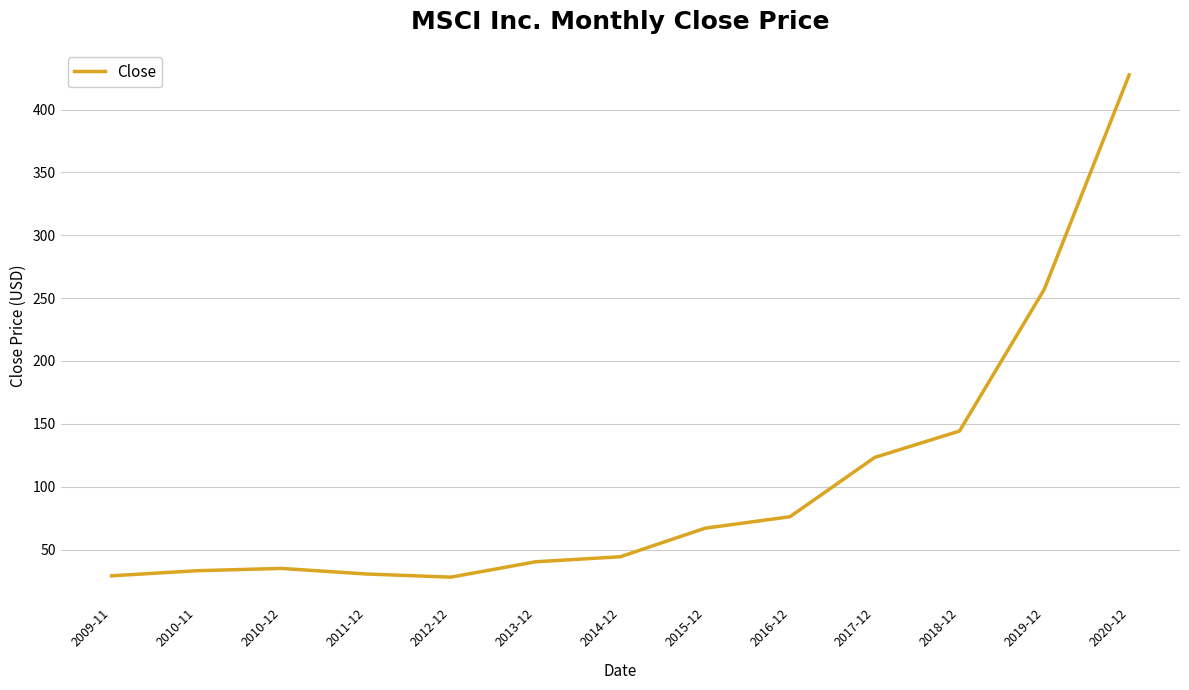

True or false: the data shows 29.1 at 2009-11.

True